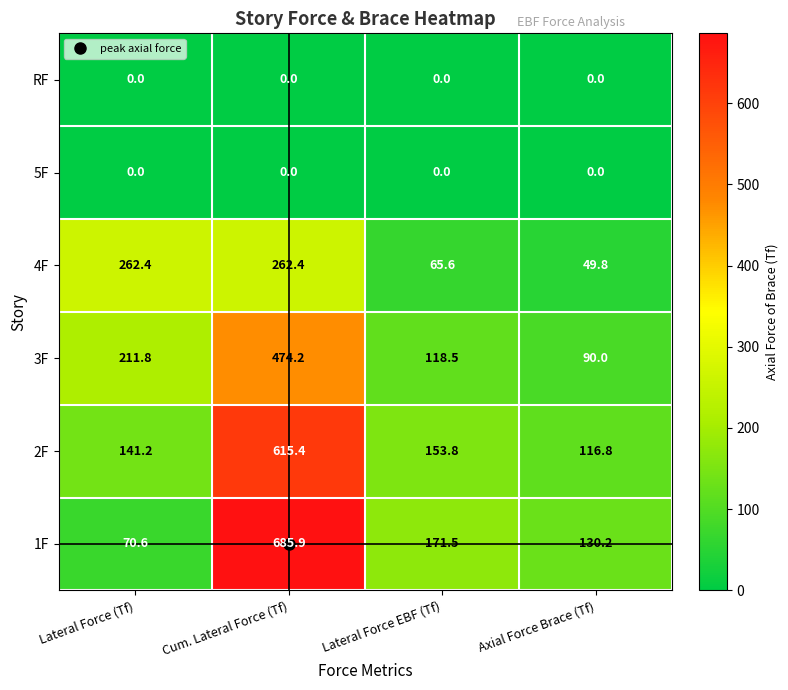

How many series are shown in this chart?

6